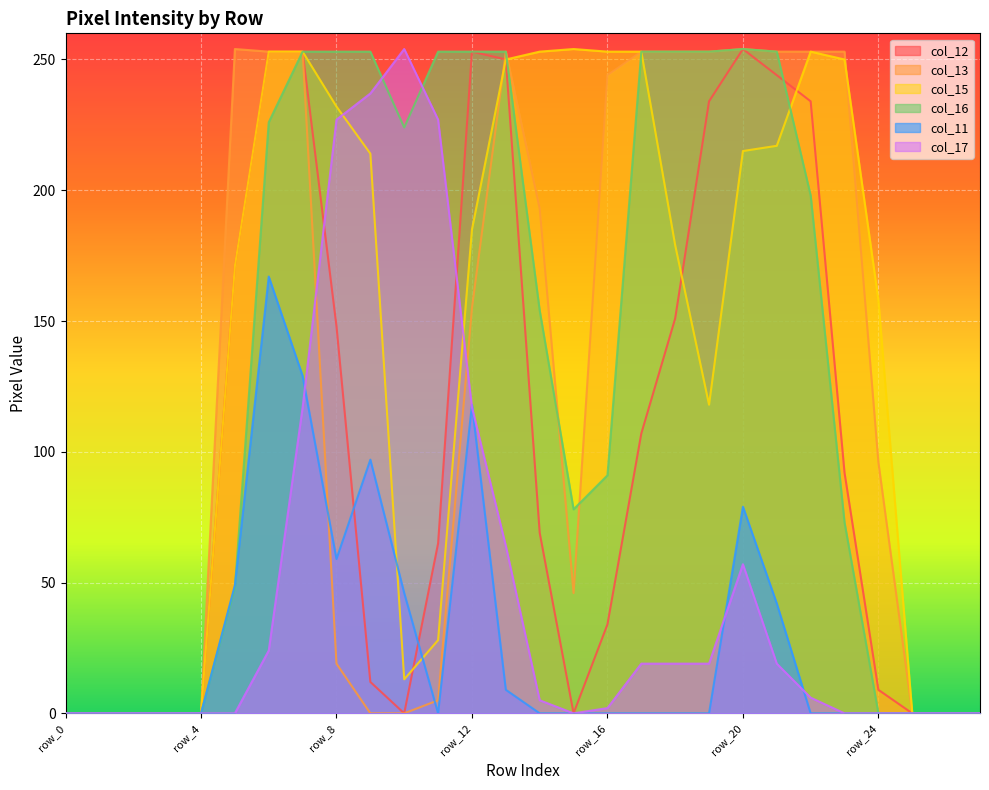

Reading left to right, transcribe all the data shown in this chart.

col_12: 0	0	0	0	0	171	253	253	148	12	0	65	253	250	69	0	34	107	151	234	254	244	234	92	9	0	0	0
col_13: 0	0	0	0	0	254	253	253	19	0	0	5	155	253	193	46	244	253	253	253	254	253	253	253	96	0	0	0
col_15: 0	0	0	0	0	171	253	253	232	214	13	28	185	250	253	254	253	253	179	118	215	217	253	250	158	0	0	0
col_16: 0	0	0	0	0	48	226	253	253	253	224	253	253	253	154	78	91	253	253	253	254	253	198	73	0	0	0	0
col_11: 0	0	0	0	0	49	167	129	59	97	46	0	118	9	0	0	0	0	0	0	79	42	0	0	0	0	0	0
col_17: 0	0	0	0	0	0	24	117	227	237	254	227	117	64	5	0	2	19	19	19	57	19	6	0	0	0	0	0